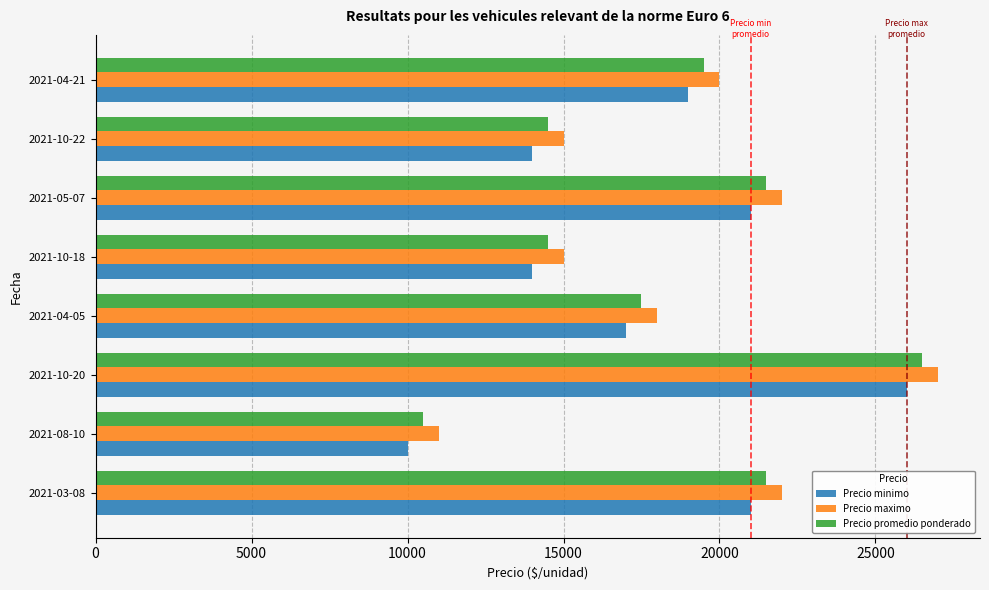

Read the Precio promedio ponderado value at 2021-10-20.

26500